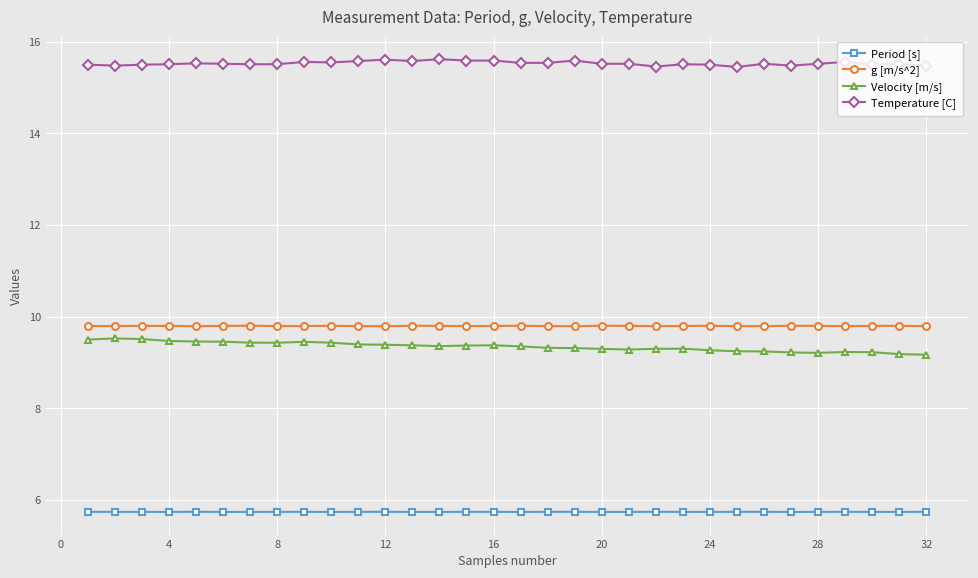

Which series has the largest total across all categories?

Temperature [C]